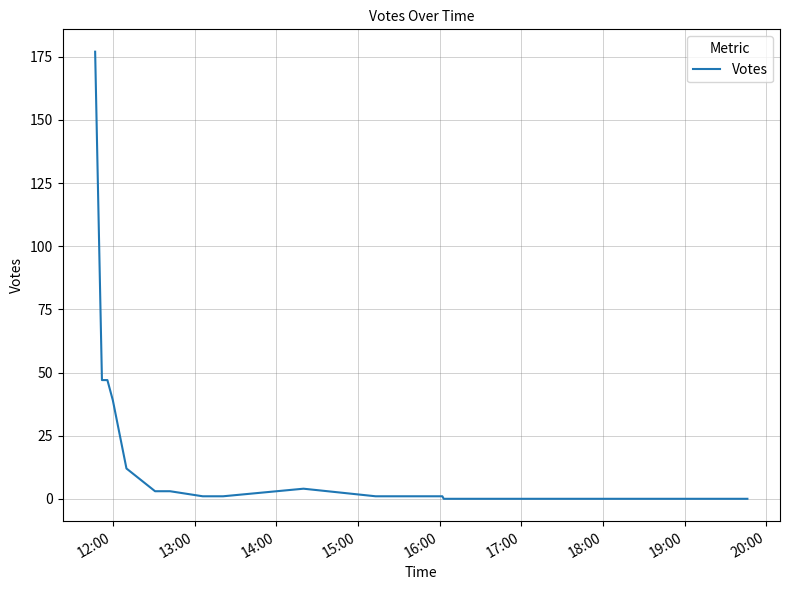

What is the difference between the maximum and minimum values?

177